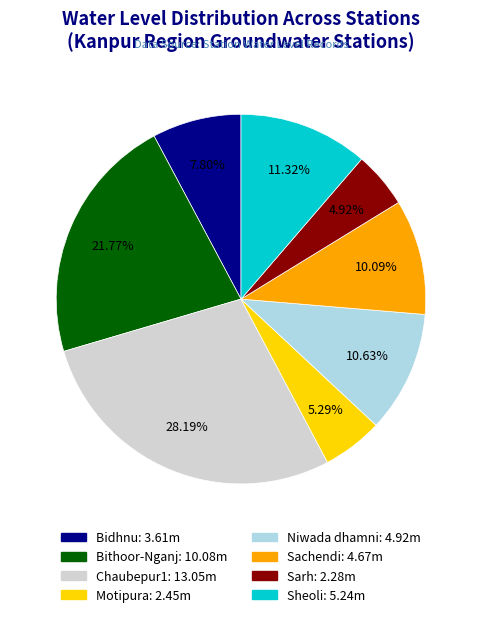

Is the sum of Sarh and Bidhnu greater than half?

No